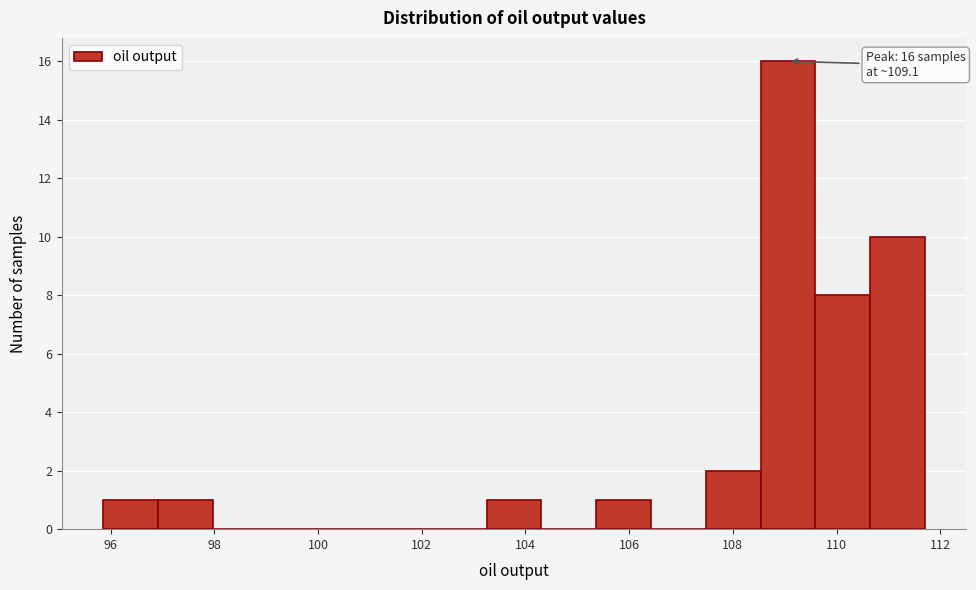

Which range on the x-axis has the tallest bar?

108.6 to 109.6